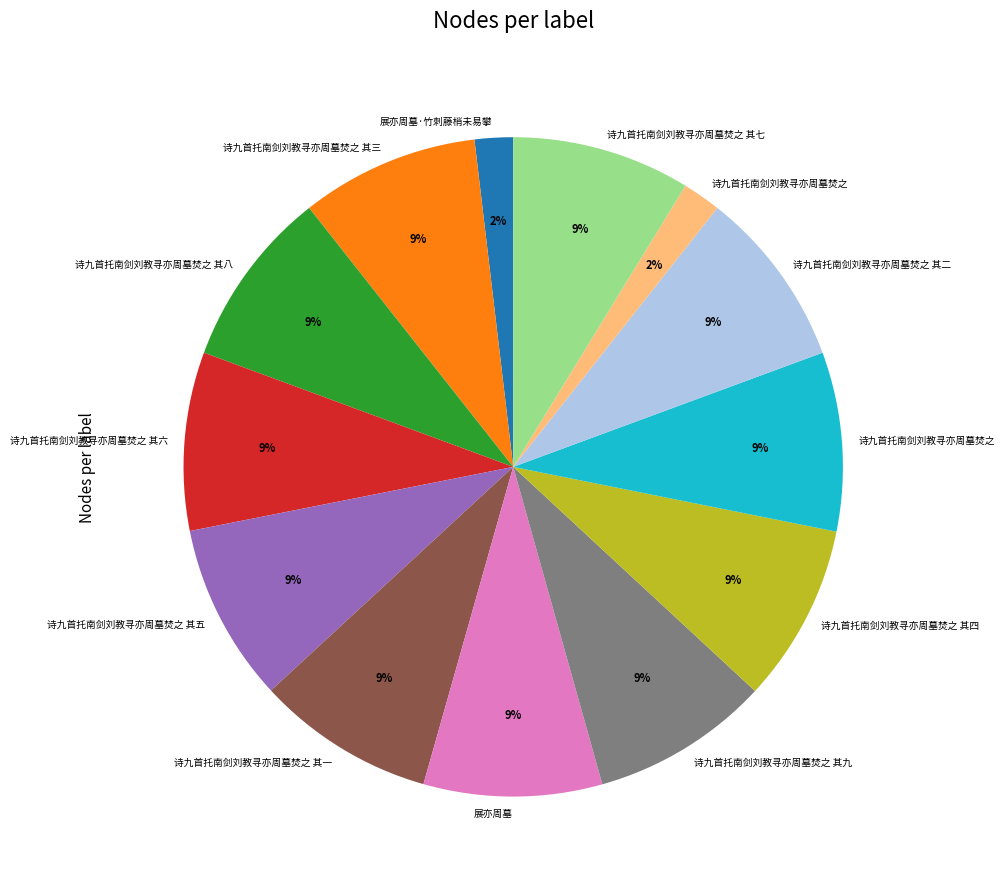

To the nearest percent, what is the average slice percentage?

8%